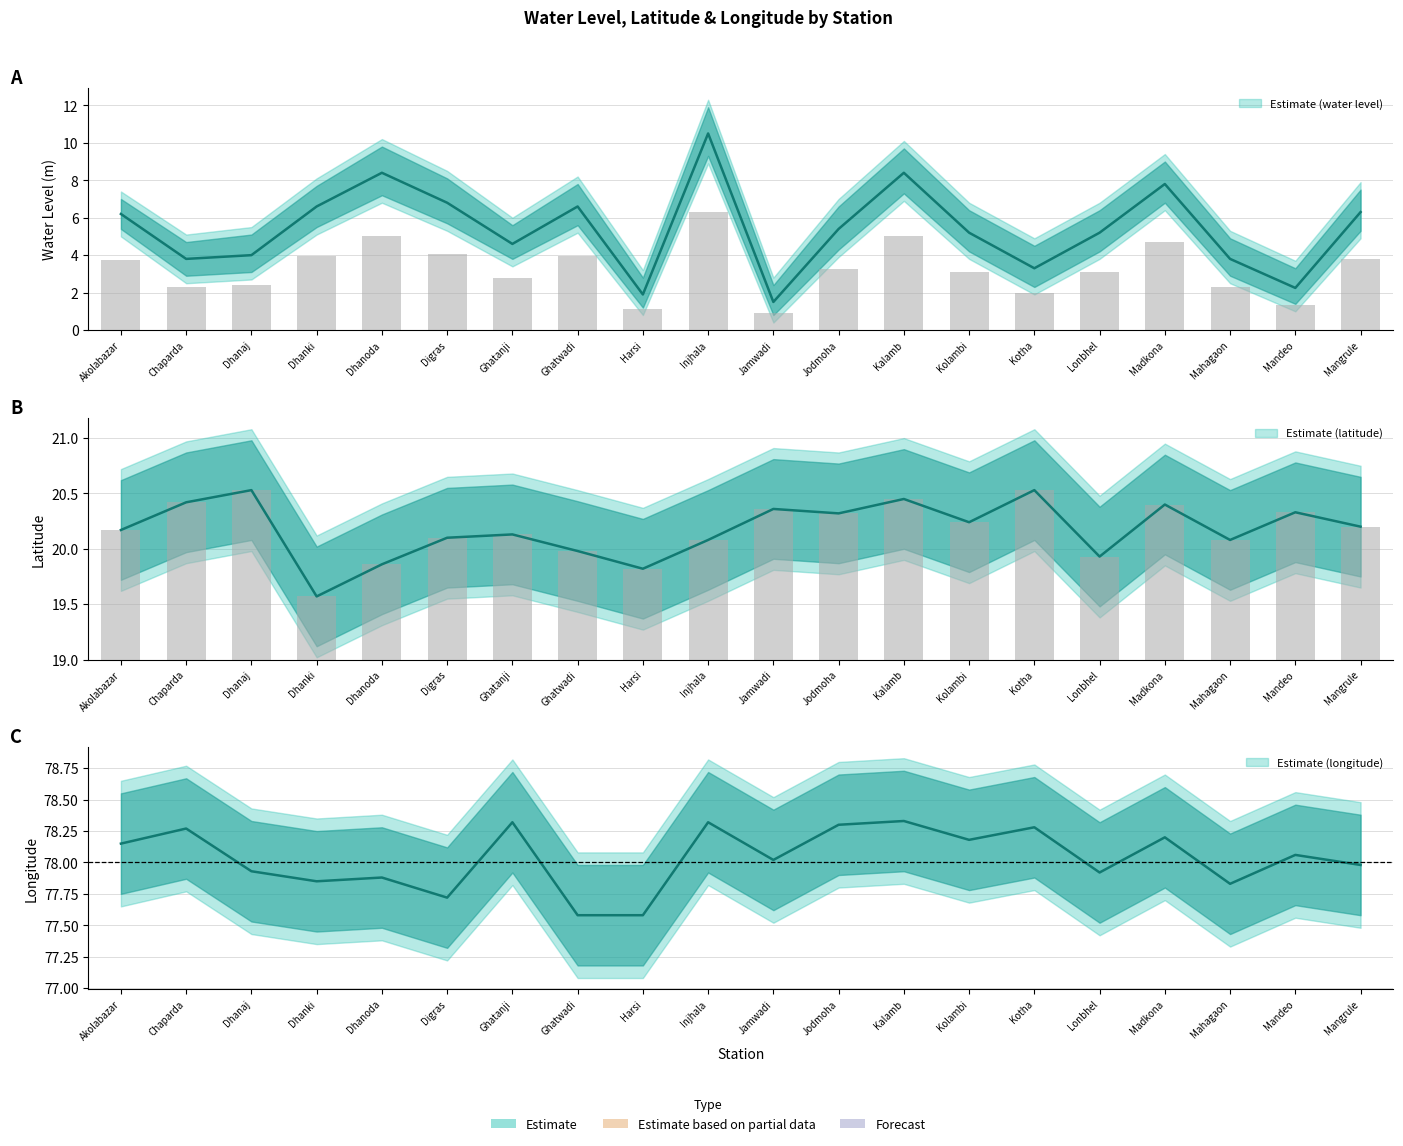

Which series changed the most between Jamwadi and Mangrule?

water_level (in m)